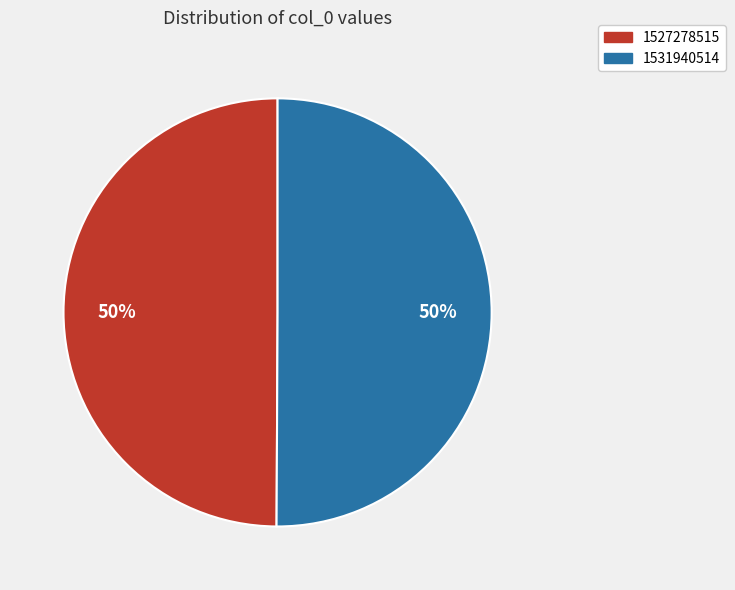

The 1531940514 slice represents 99% of the pie. True or false?

False